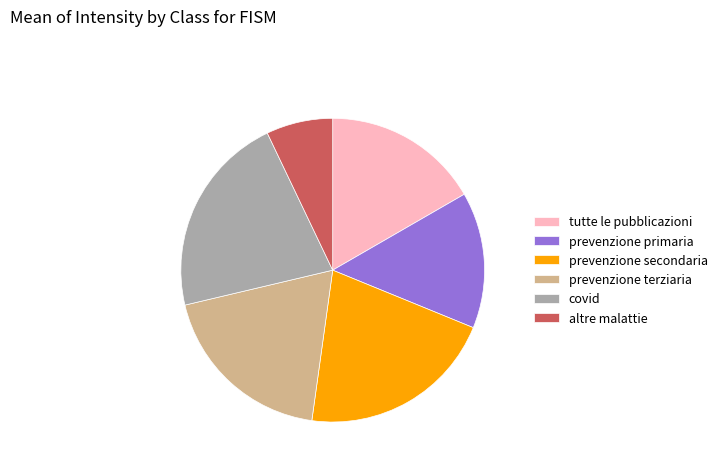

Which slice is the largest?

covid